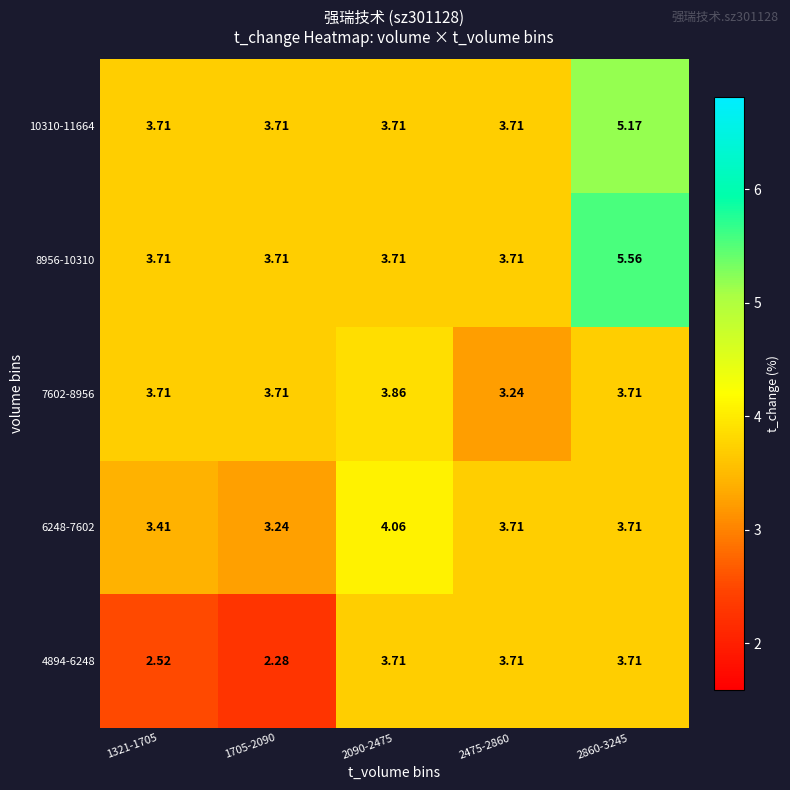

Is the value of 4894-6248 at 2090-2475 greater than the value of 8956-10310 at 2860-3245?

No